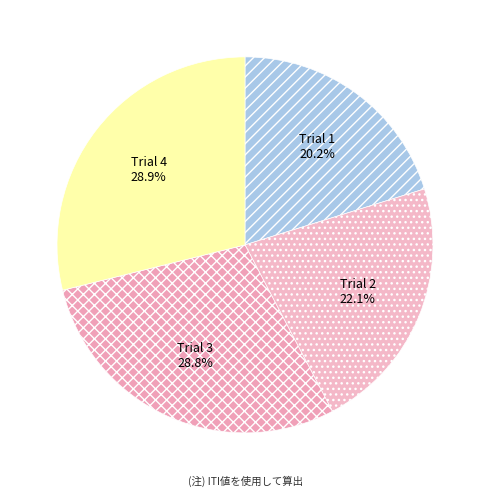

Does Trial 2 represent more than half of the total?

No